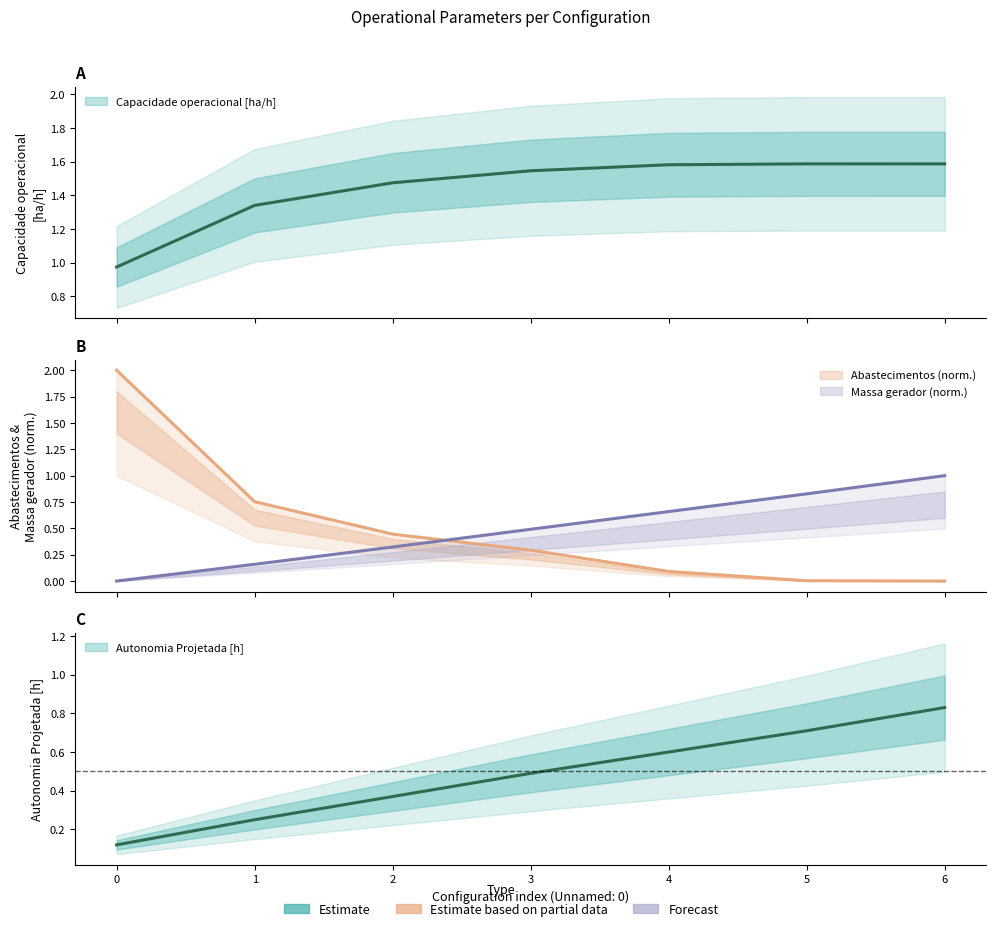

True or false: Abastecimentos has more than 2 interior local peaks.

False